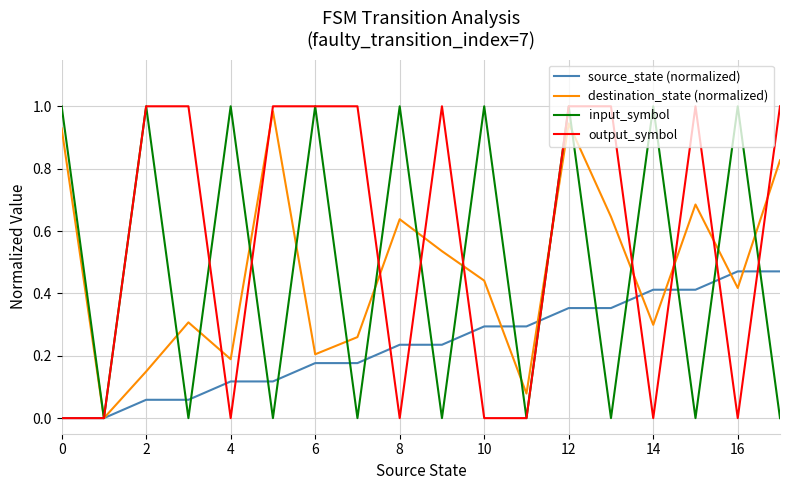

What is the sum of all output_symbol values?

10.0